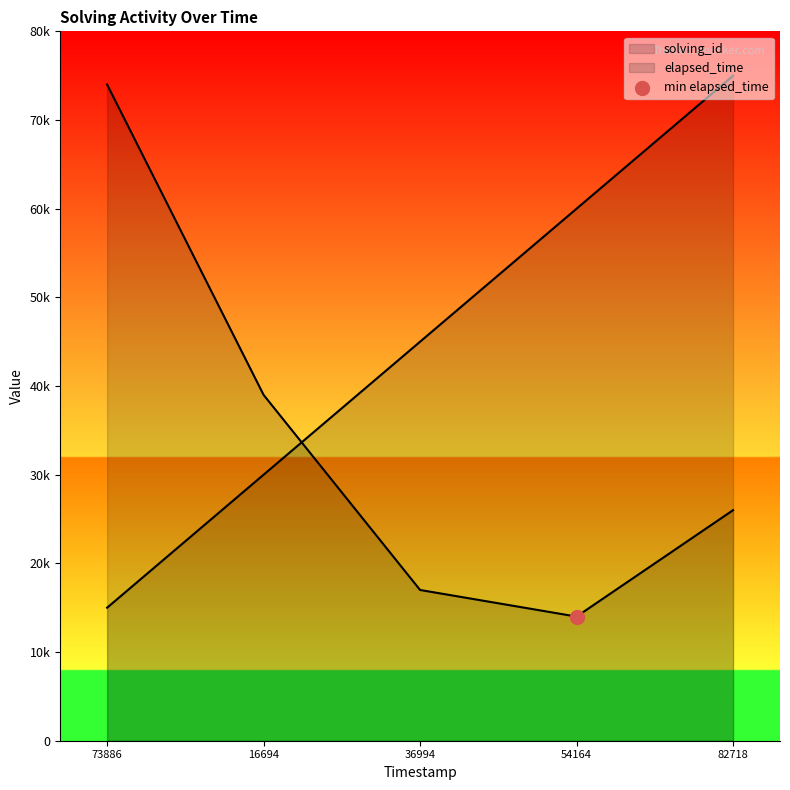

Which series has the widest spread of Y values?

solving_id